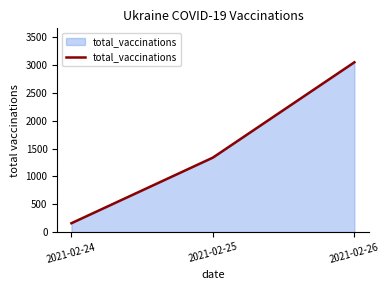

Is it true that the value at 2021-02-25 is 405?

False